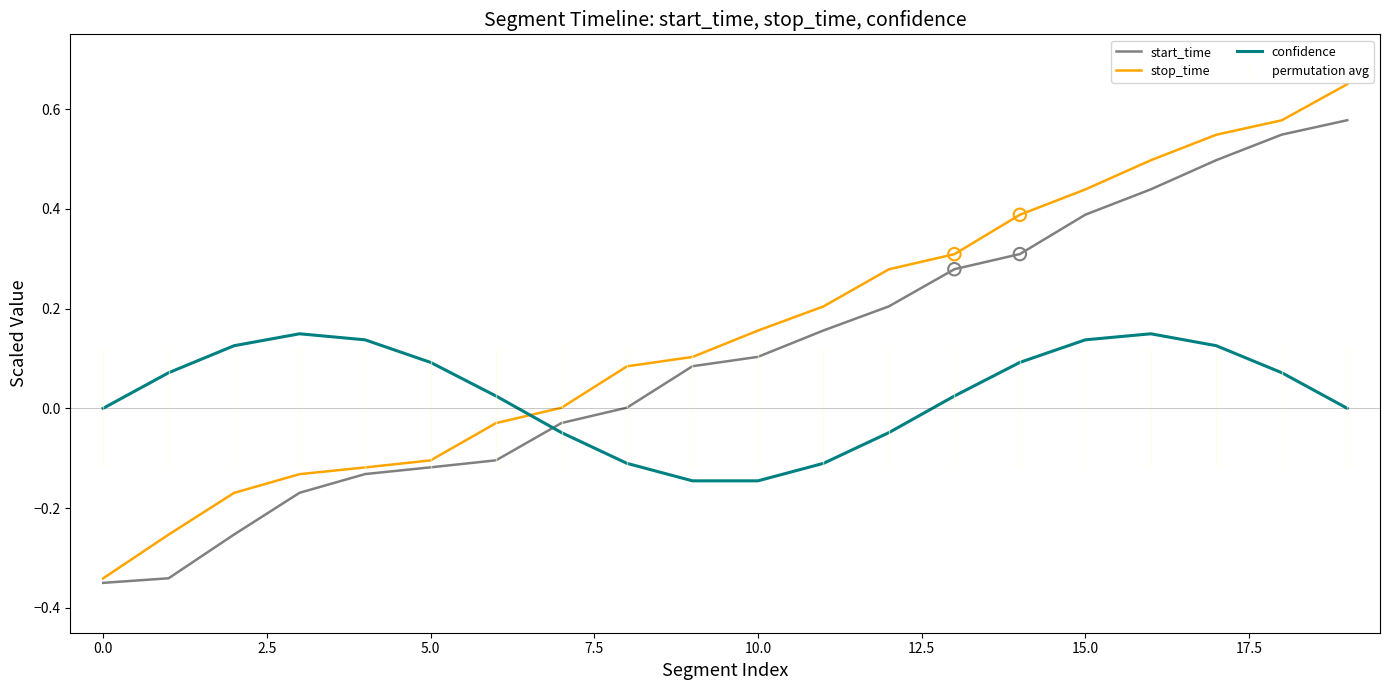

Which series has the largest total across all categories?

stop_time